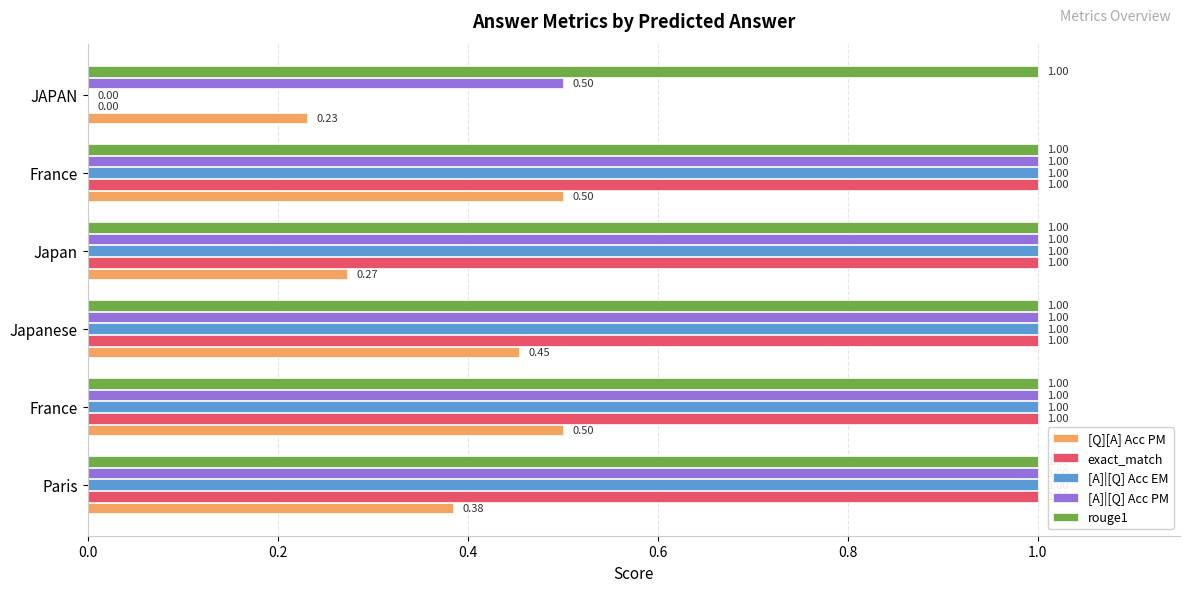

Count the number of data series in this chart.

5